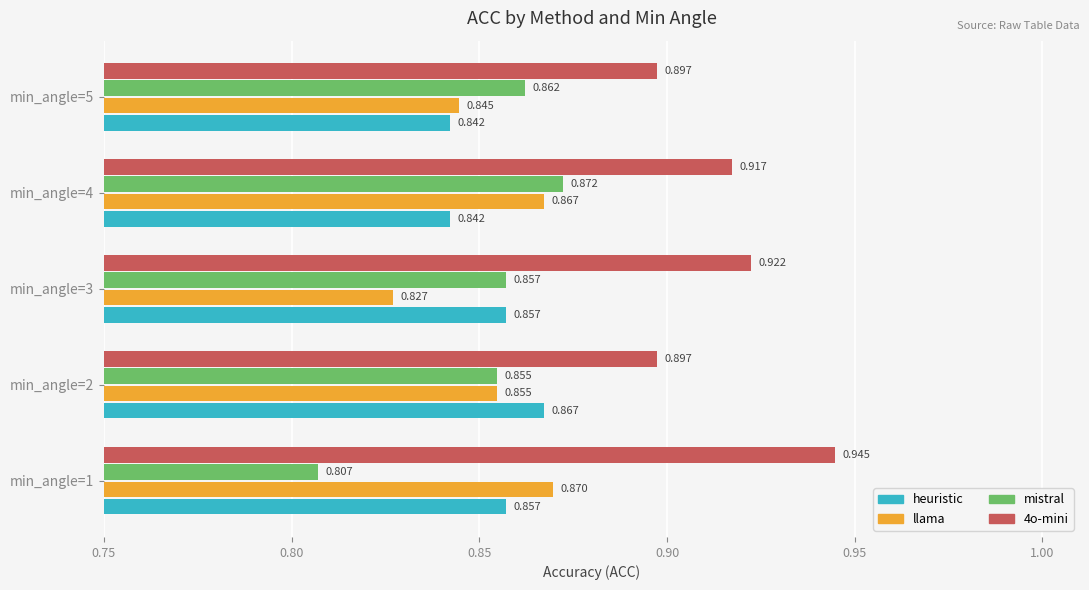

Which series has the widest spread of values?

mistral